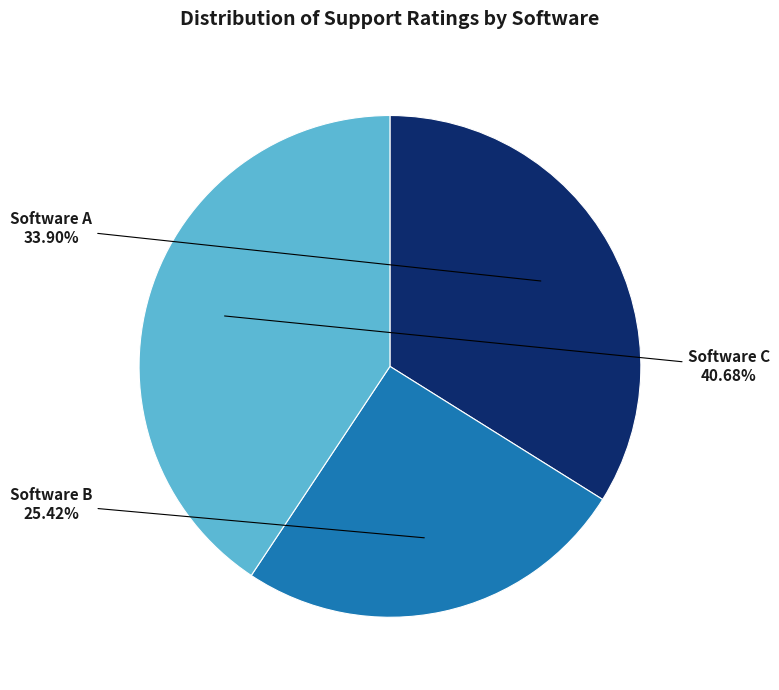

To the nearest percent, what is the average slice percentage?

33%